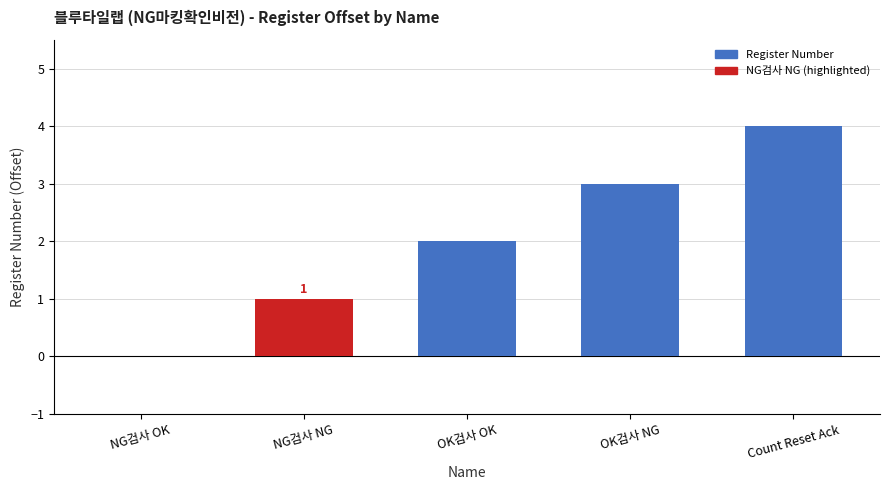

What is the approximate value at OK검사 NG?

3